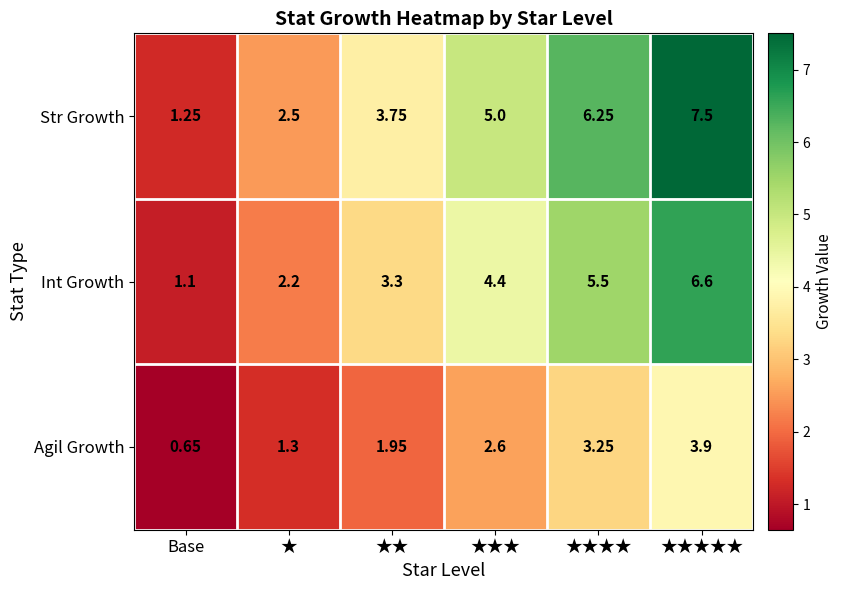

Which category has the lowest value across all series?

Base